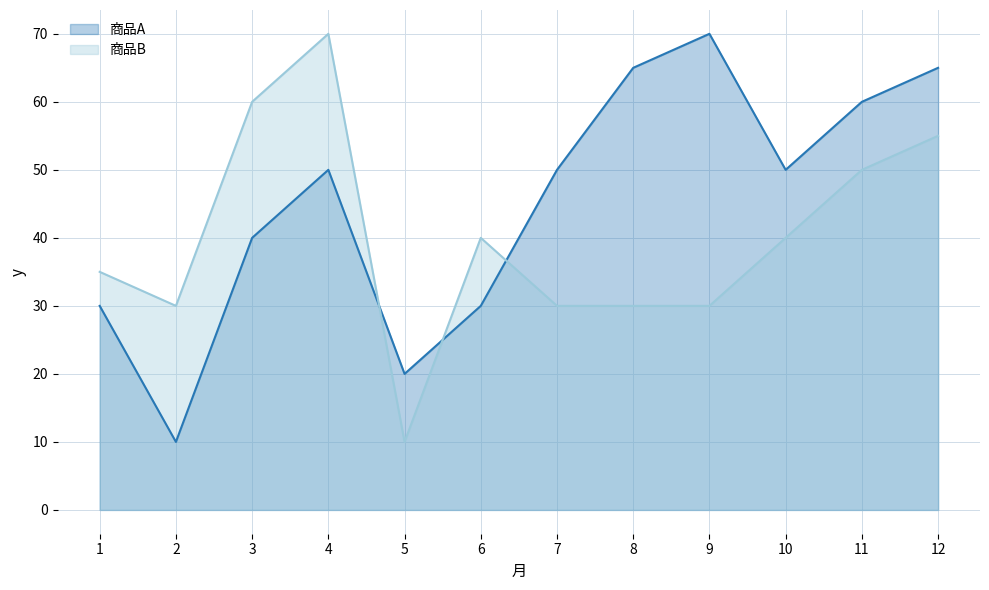

How many lines are shown in the chart?

2